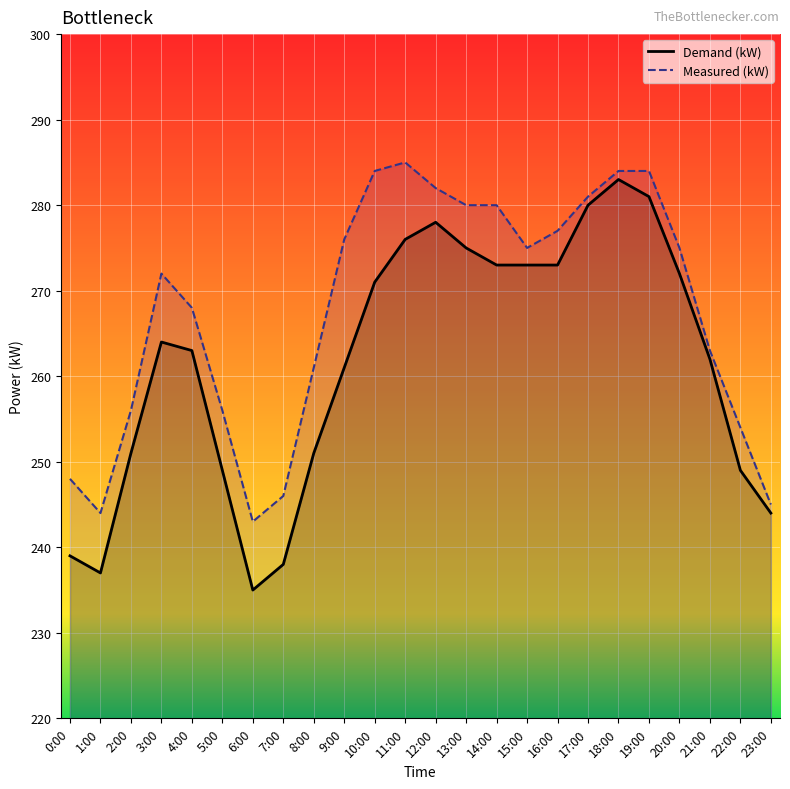

What is the smallest value displayed?

235